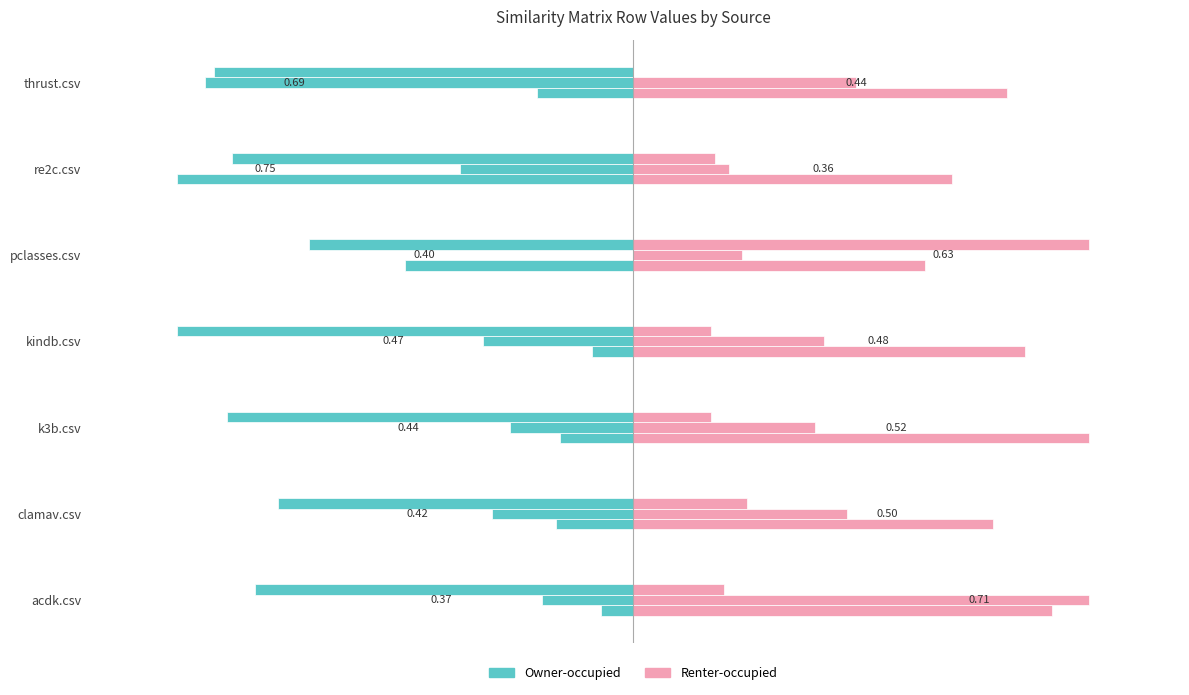

Rank the series by their average value, from lowest to highest.

Owner-occupied, Renter-occupied